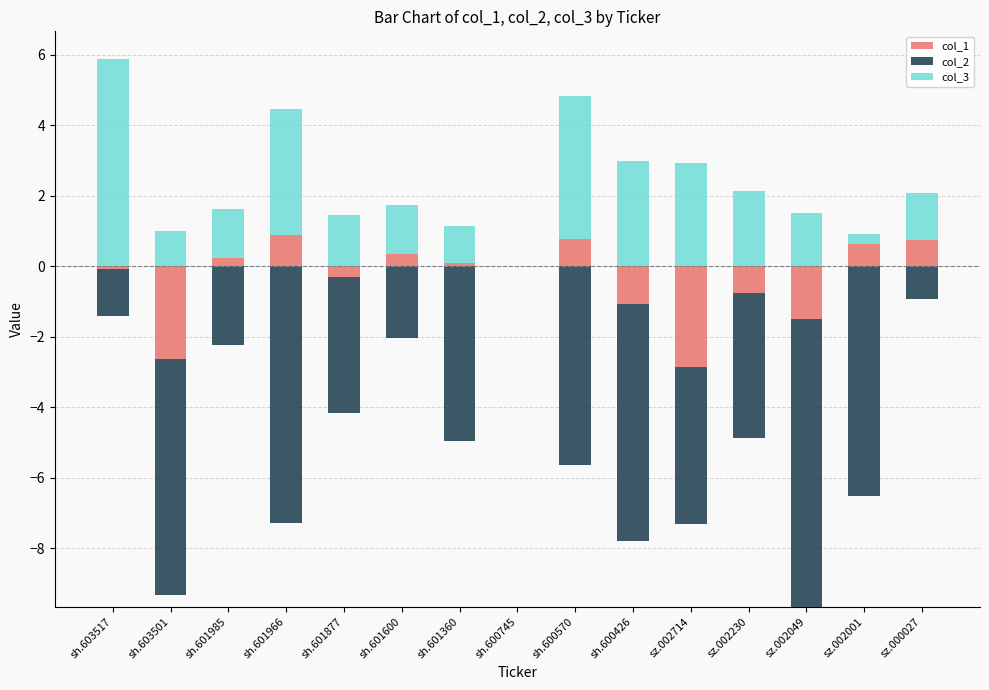

The value of col_1 at sz.000027 is 0.7. True or false?

True